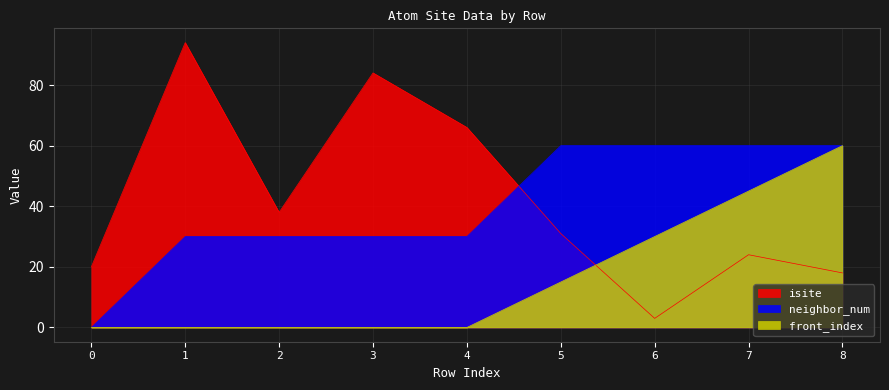

Reading left to right, list all the values displayed in this chart.

isite: 0=20	1=94	2=38	3=84	4=66	5=31	6=3	7=24	8=18
neighbor_num: 0=0	1=30	2=30	3=30	4=30	5=60	6=60	7=60	8=60
front_index: 0=0	1=0	2=0	3=0	4=0	5=15	6=30	7=45	8=60